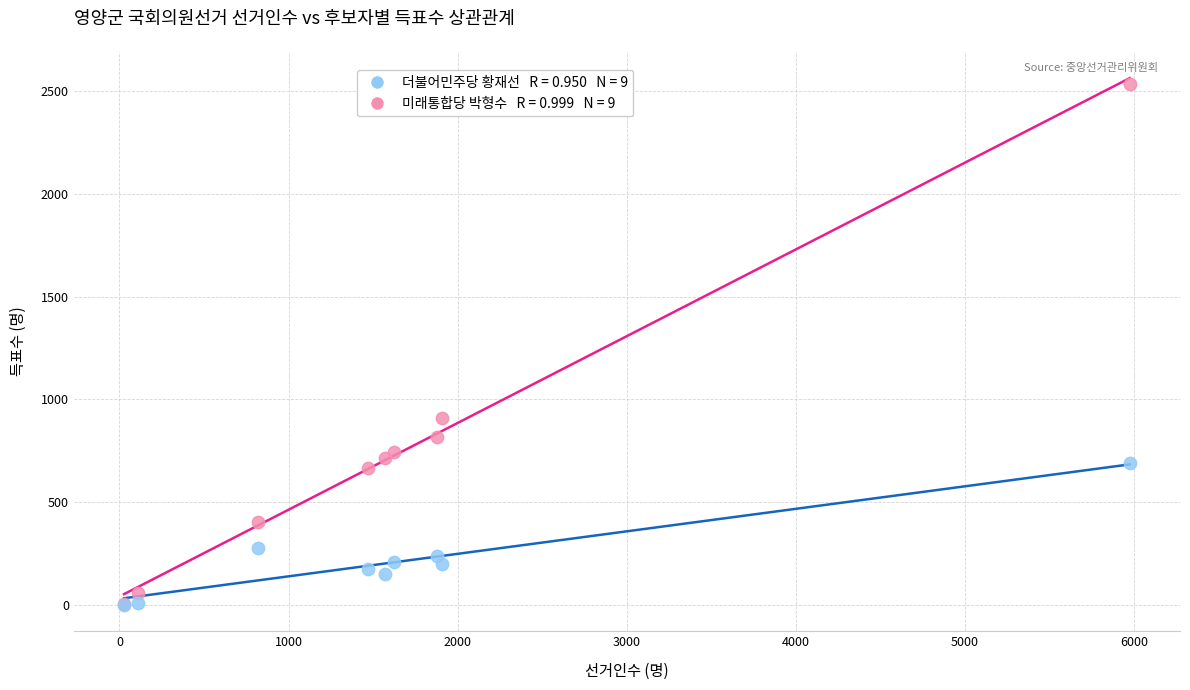

Across all series, what Y value is closest to 1268?

909